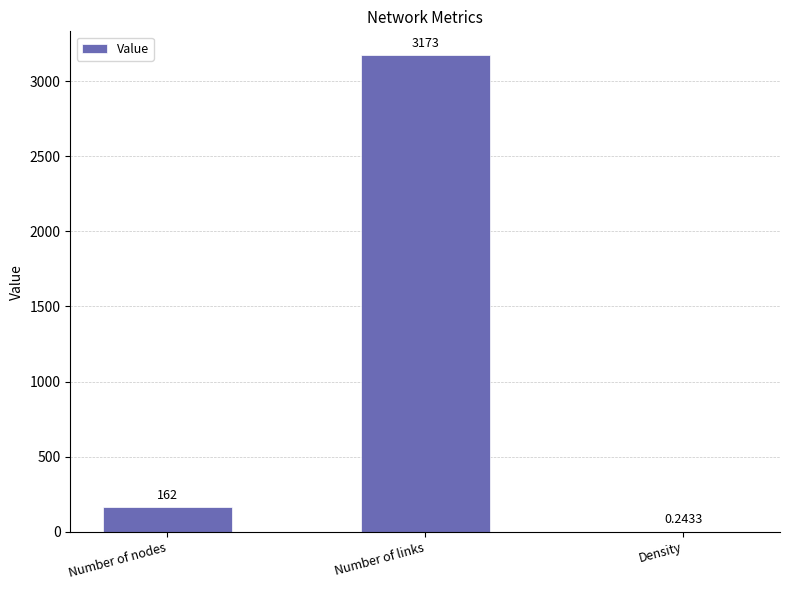

Are the bars horizontal?

No